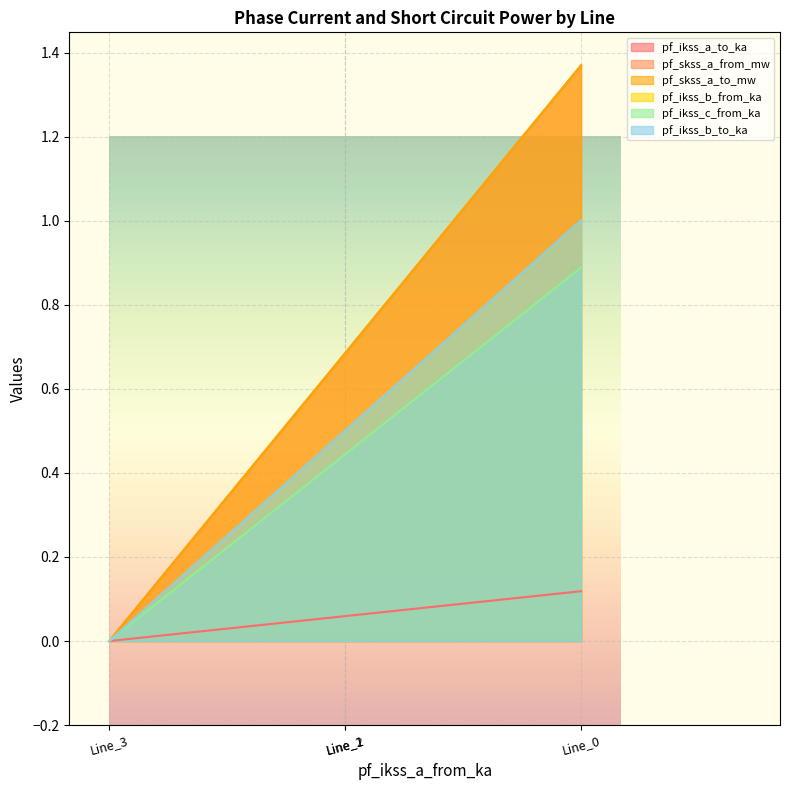

What is the sum of all pf_ikss_a_to_ka values?

0.2